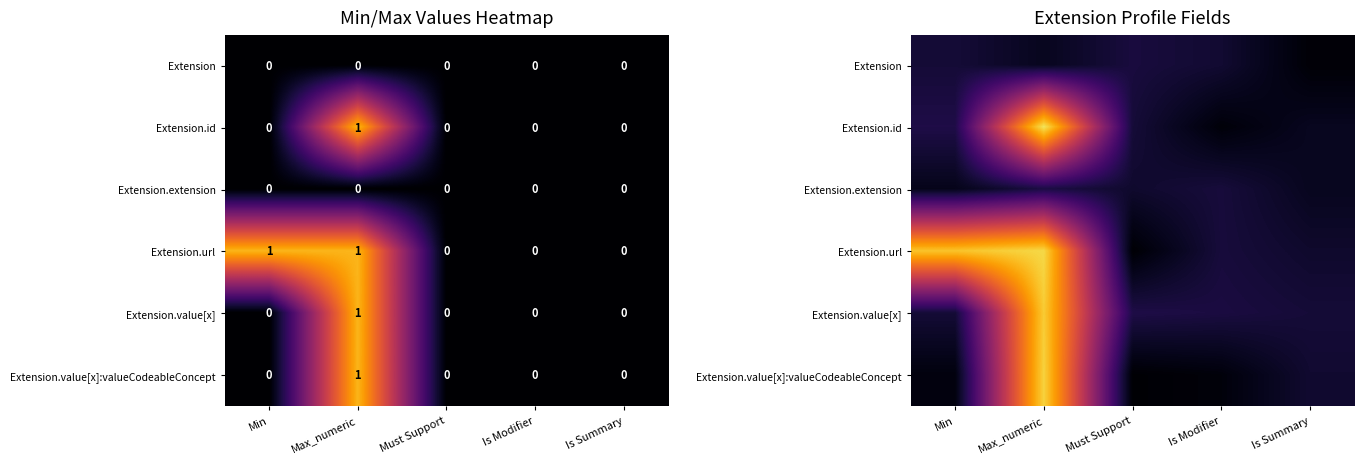

Is it true that Extension.value[x]:valueCodeableConcept equals 0.2 at Max_numeric?

False